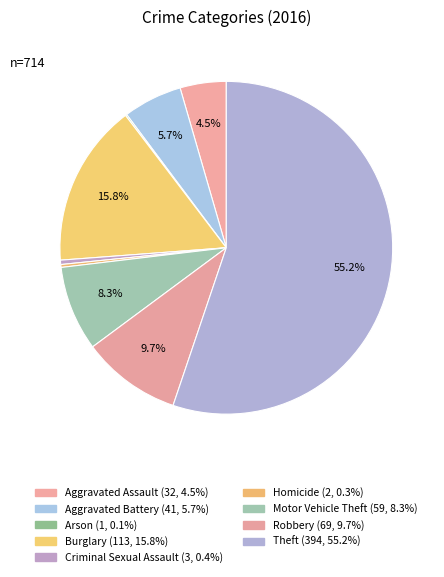

To the nearest percent, what is the difference between the largest and smallest slice percentages?

55%